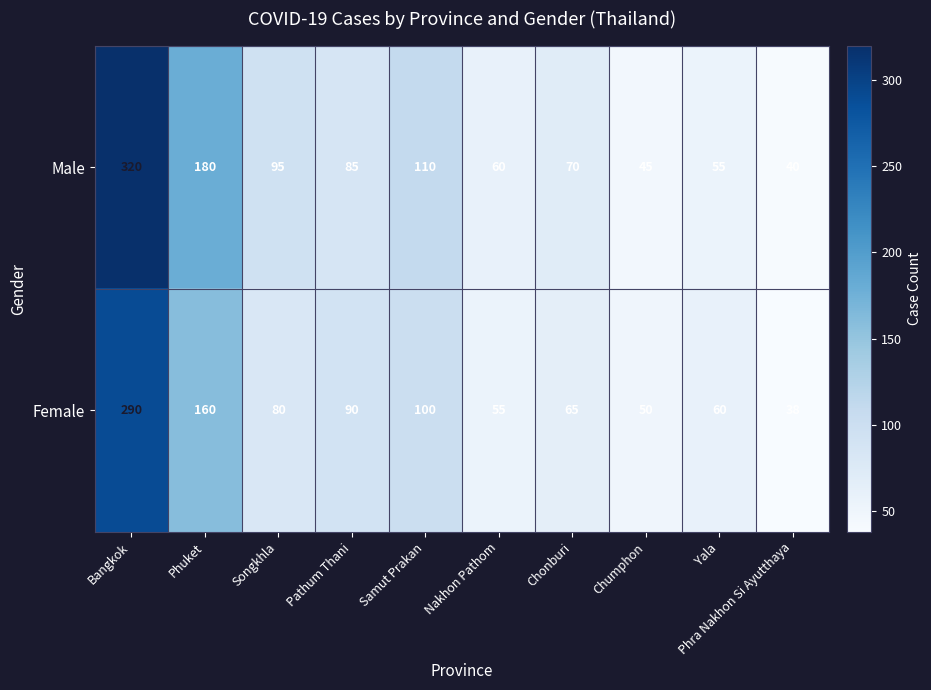

List the series in order of their peak value, lowest first.

Female, Male